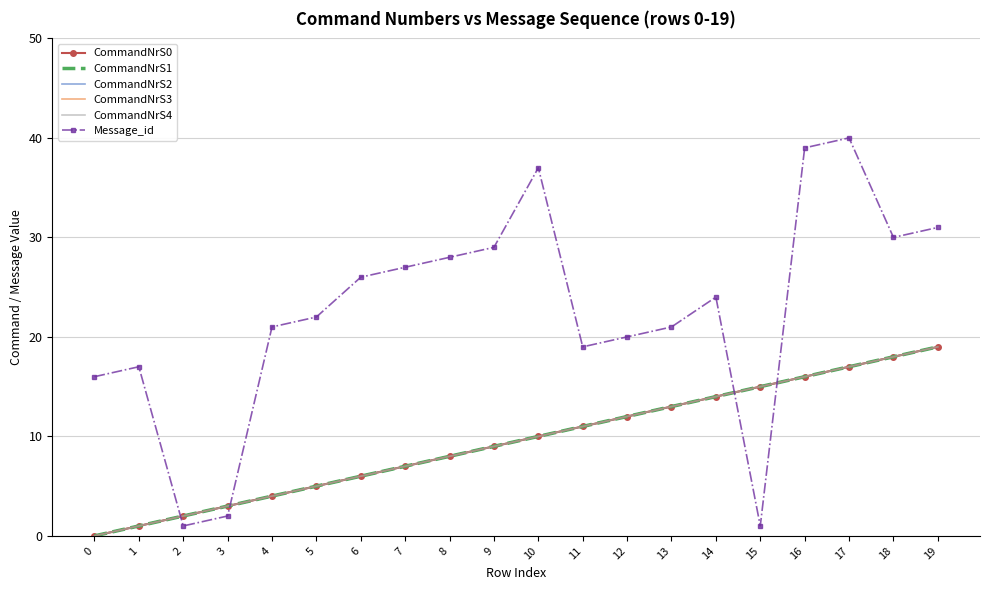

At which label is CommandNrS1 closest to 9?

9